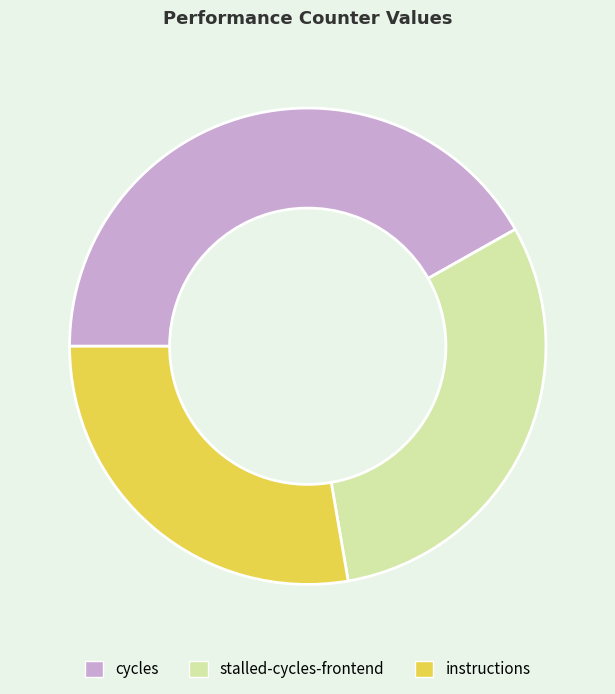

What is the smallest slice in the pie chart?

instructions